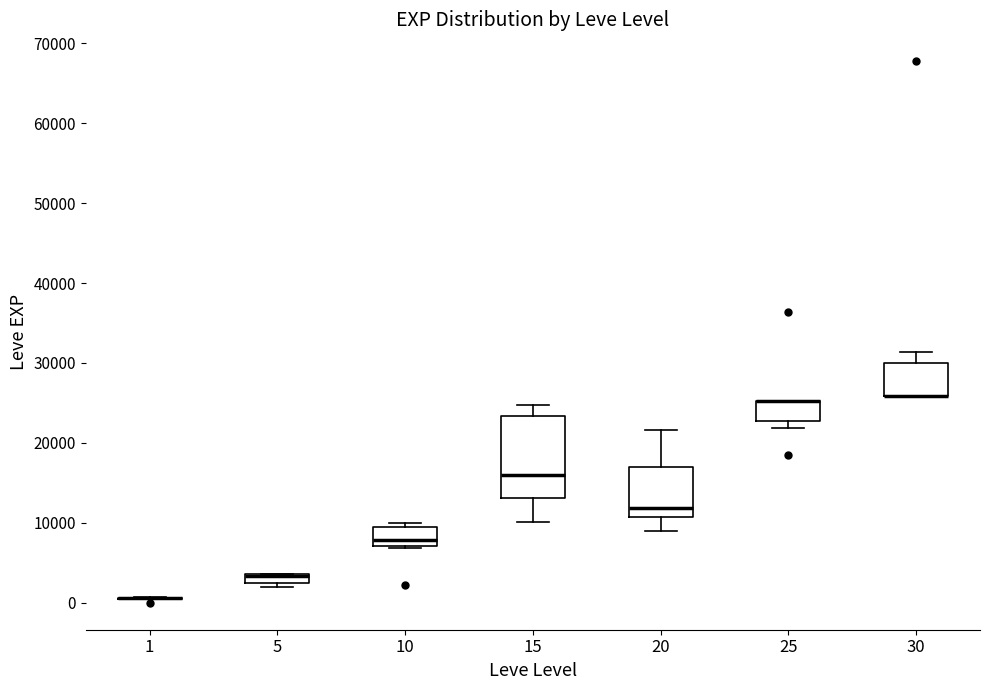

Where is the upper edge of the box at x = 10 on the y-axis? The values are not printed on the chart, so give them approximately, as read against the axis.

9000